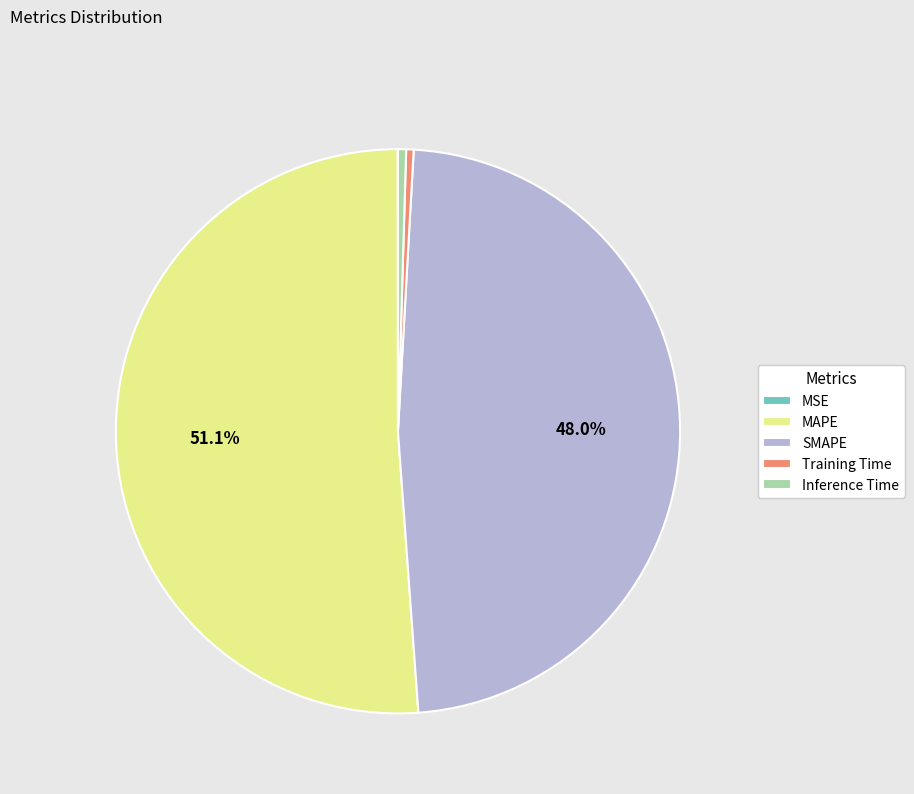

Which category has the biggest portion of the pie?

MAPE